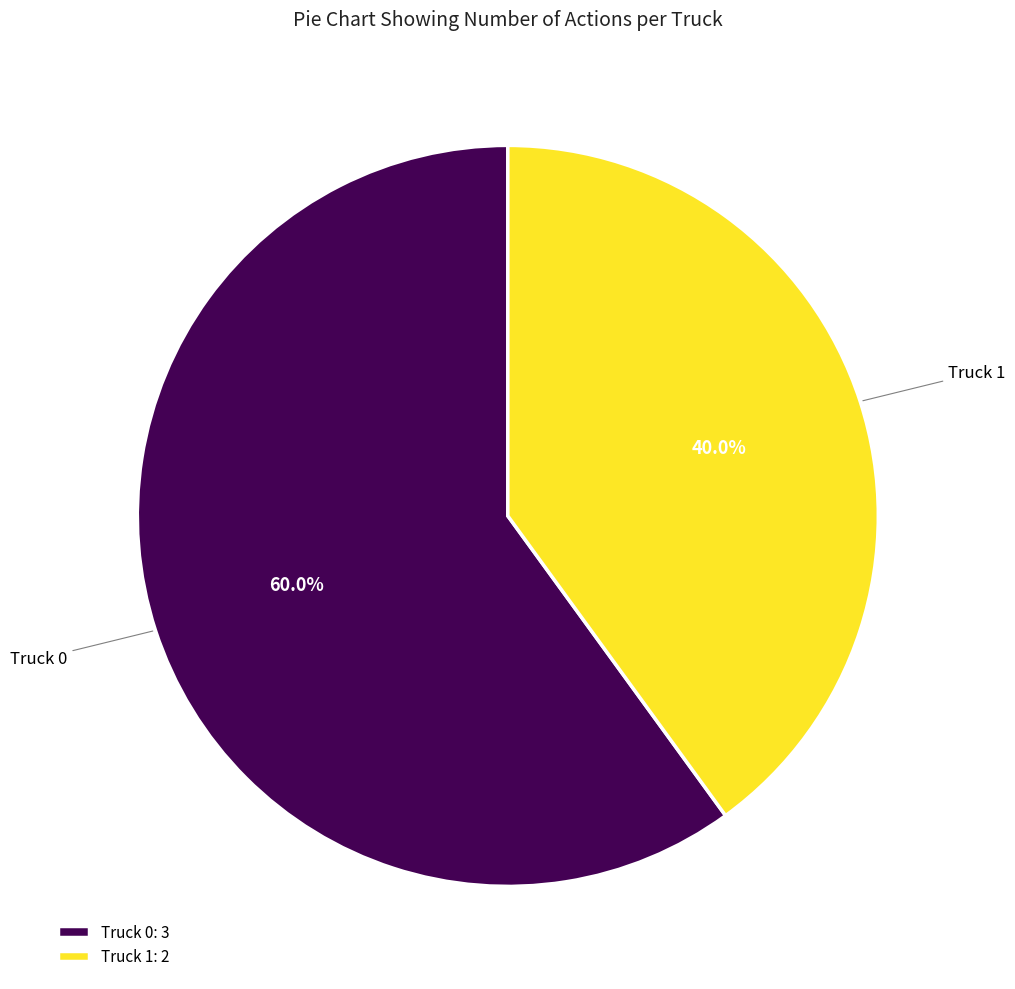

What percentage is NOT represented by Truck 1?

60.0%